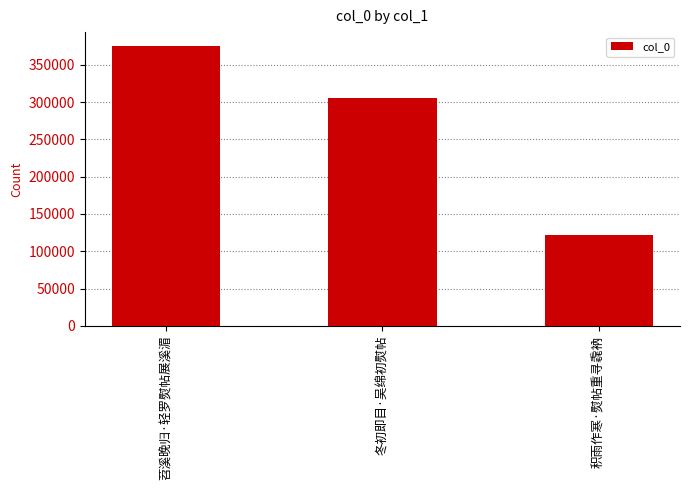

Are the bars horizontal?

No